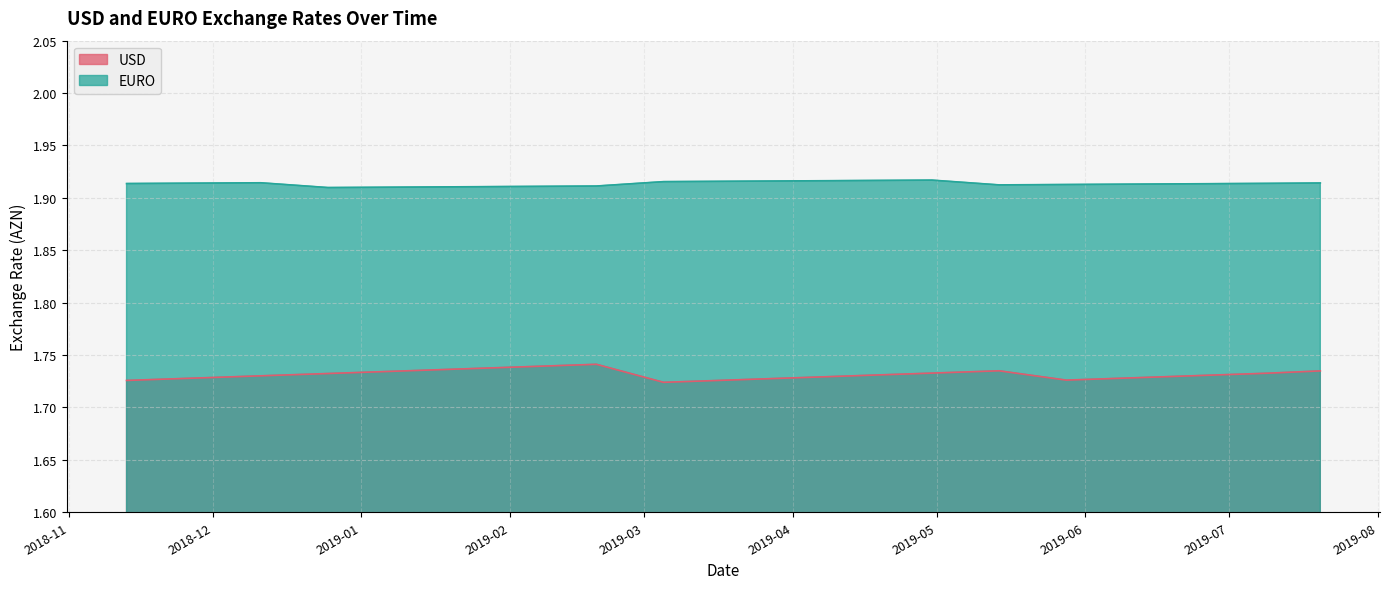

Which series has the largest range (max minus min)?

USD